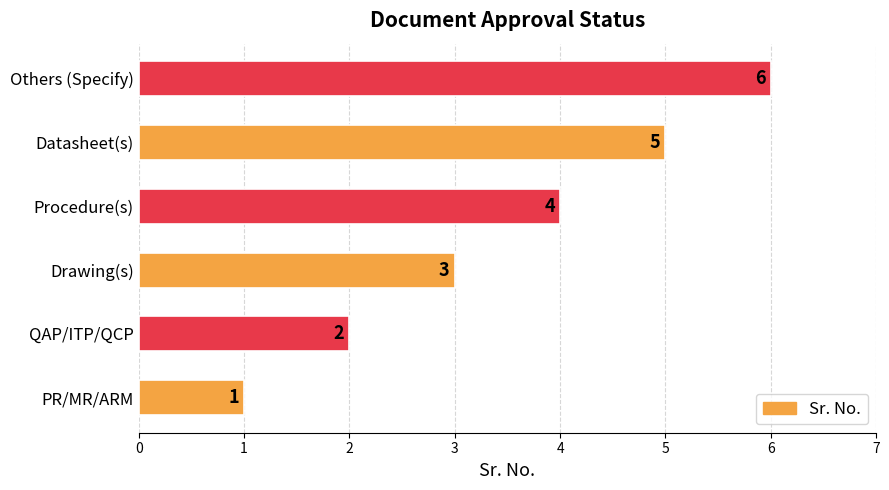

True or false: the data shows 10 at Others (Specify).

False